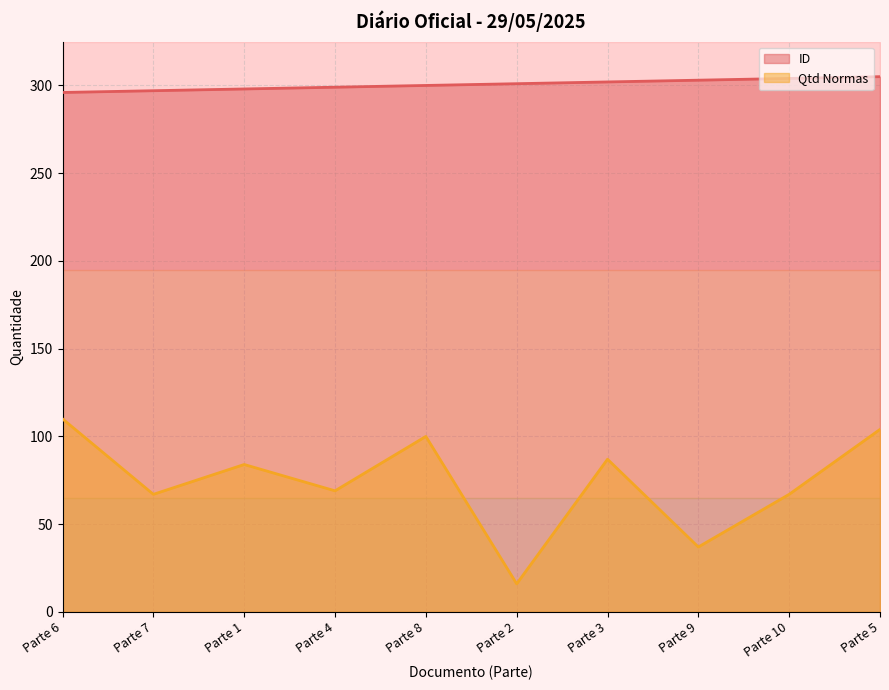

Reading right to left, transcribe all the data shown in this chart.

ID: Parte 5=305	Parte 10=304	Parte 9=303	Parte 3=302	Parte 2=301	Parte 8=300	Parte 4=299	Parte 1=298	Parte 7=297	Parte 6=296
Qtd Normas: Parte 5=104	Parte 10=67	Parte 9=37	Parte 3=87	Parte 2=16	Parte 8=100	Parte 4=69	Parte 1=84	Parte 7=67	Parte 6=110